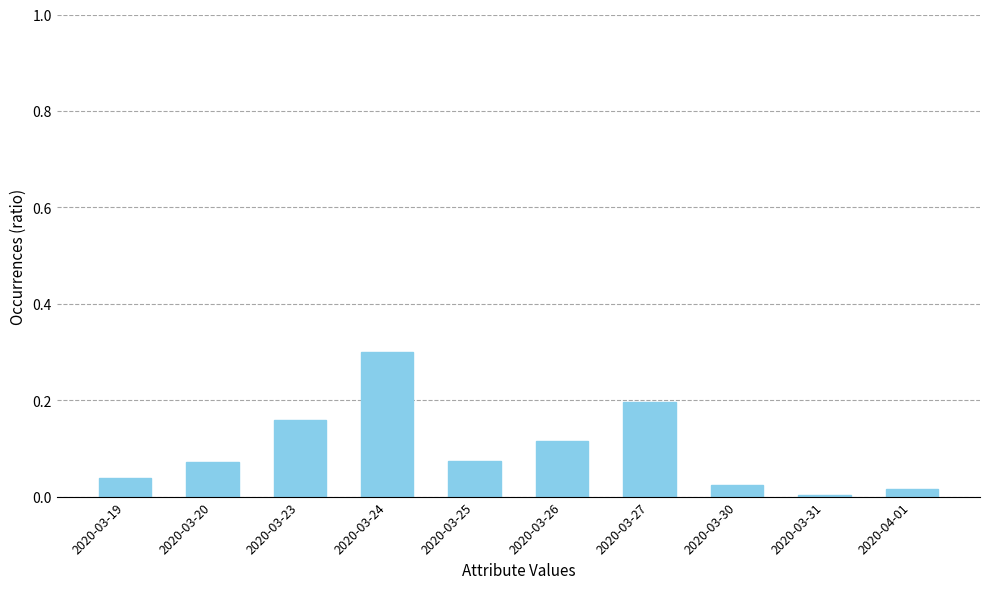

The chart shows a value of 0.2 at 2020-03-26. True or false?

False